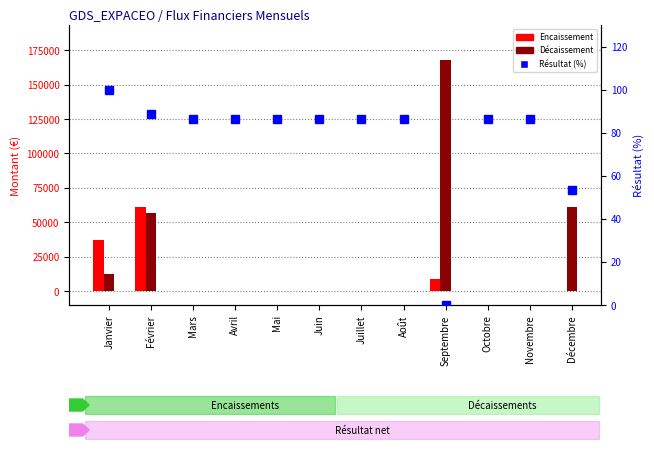

What position from the left is Septembre?

9